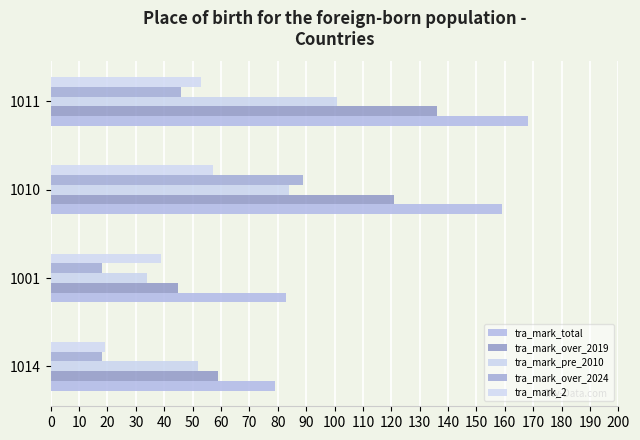

Where is tra_mark_pre_2010 nearest to the value 67?

1014